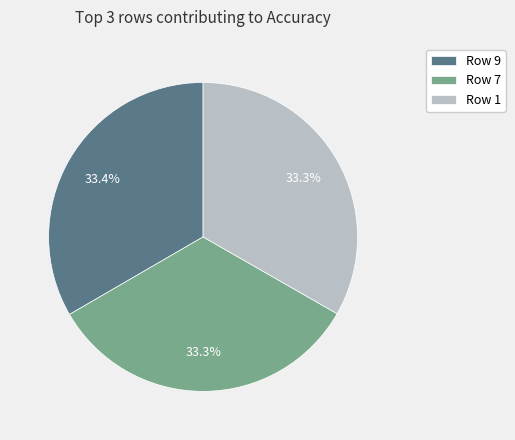

Does Row 1 account for over 50% of the chart?

No